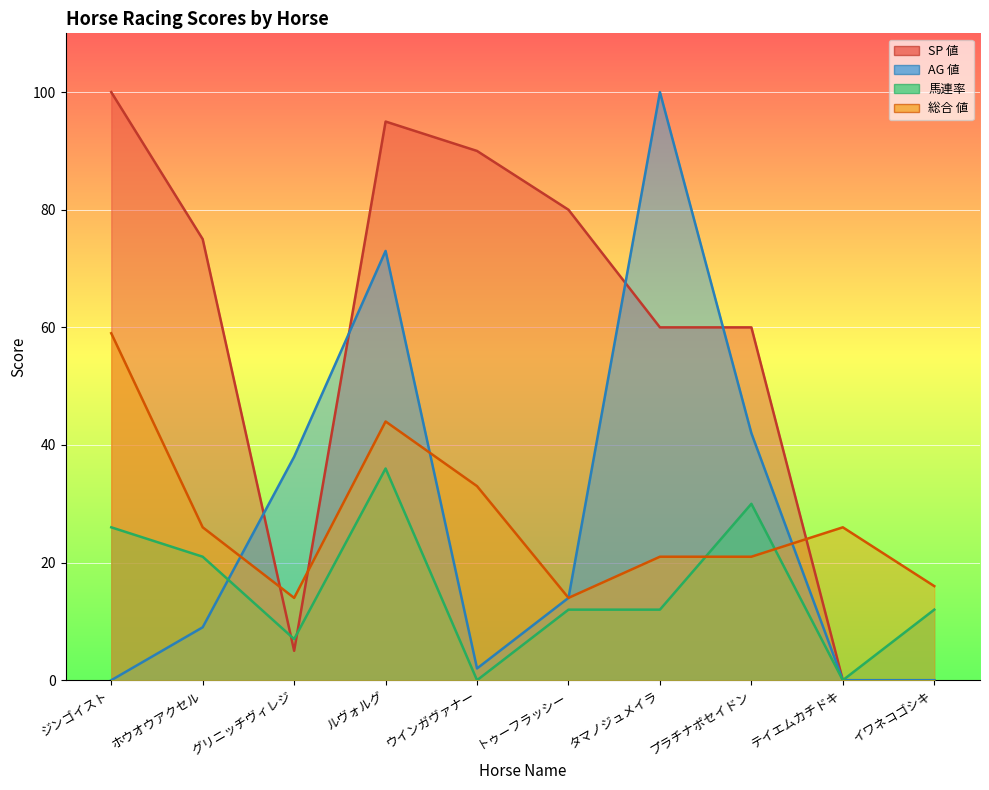

At トゥーフラッシー, list the series in order from smallest to largest.

馬連率, AG 値, 総合 値, SP 値